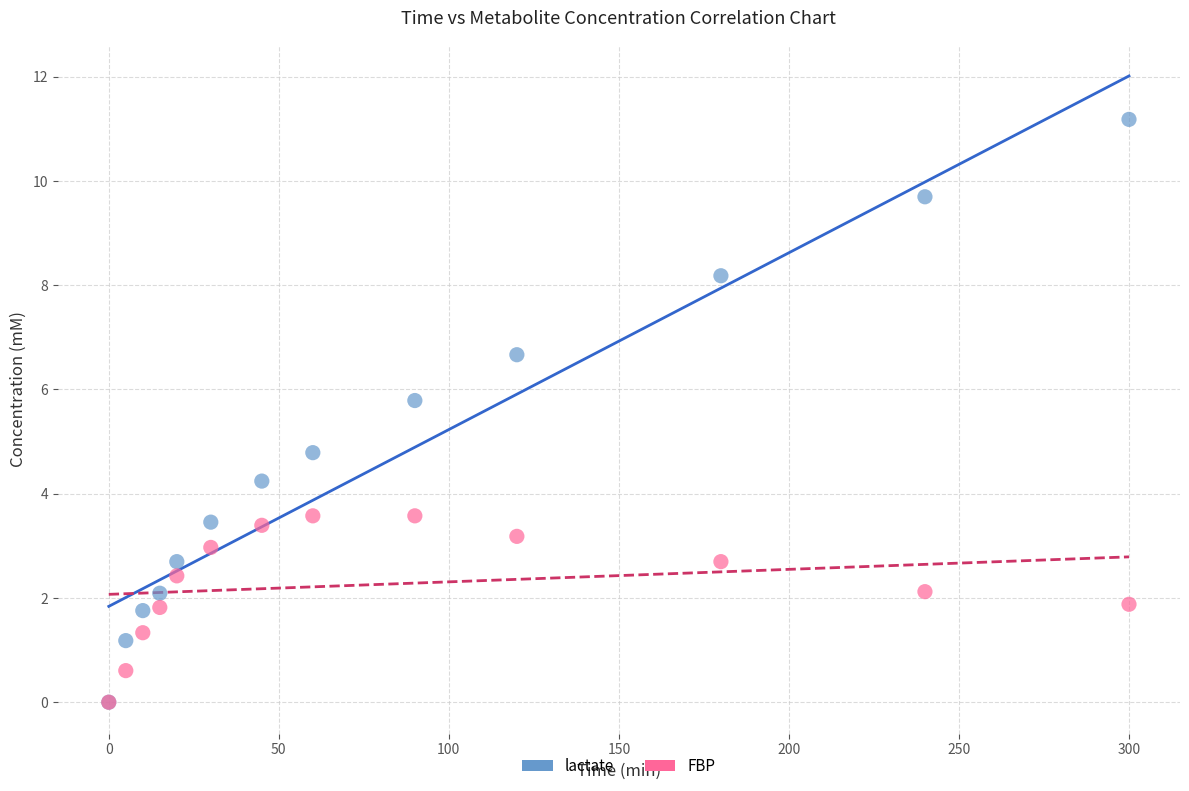

Which series contains the highest Y value?

lactate